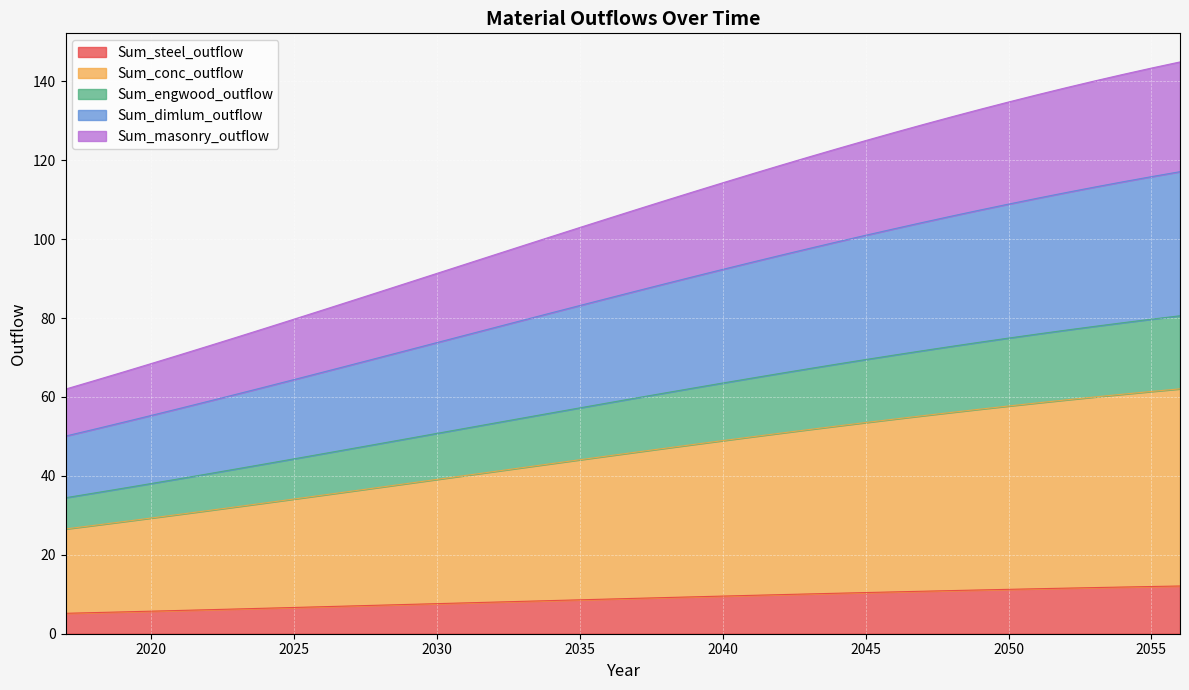

True or false: Sum_masonry_outflow has more than 1 points higher than both neighbors.

False